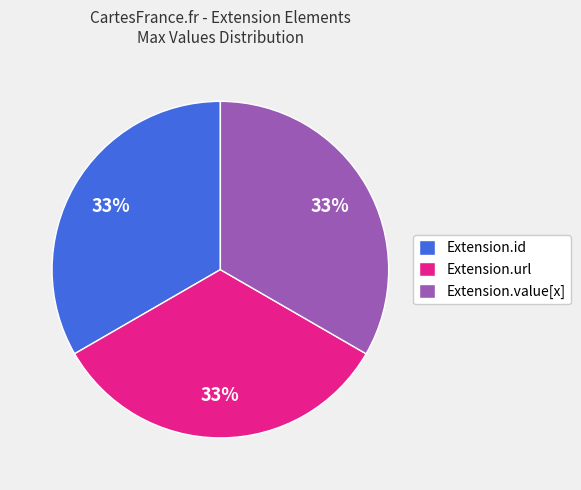

What percentage is the Extension.value[x] slice, to the nearest percent?

33%